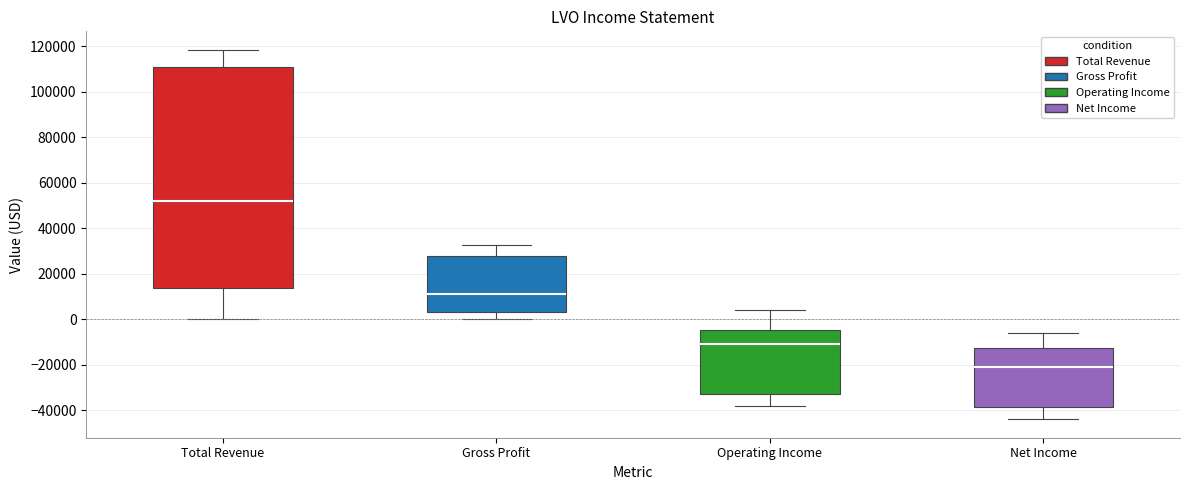

Reading left to right, read every box against the y-axis: the position of its median line, the range the box covers, and the ends of its whiskers. The values are not printed on the chart, so give them approximately, as read against the axis.

Total Revenue: median 52000, box 14000 to 110000, whiskers 0 to 118000
Gross Profit: median 12000, box 4000 to 28000, whiskers 0 to 32000
Operating Income: median -10000, box -32000 to -4000, whiskers -38000 to 4000
Net Income: median -20000, box -38000 to -12000, whiskers -44000 to -6000